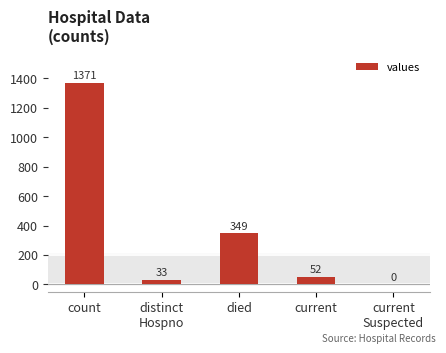

What is the ratio of the value at died to the value at current?

6.7